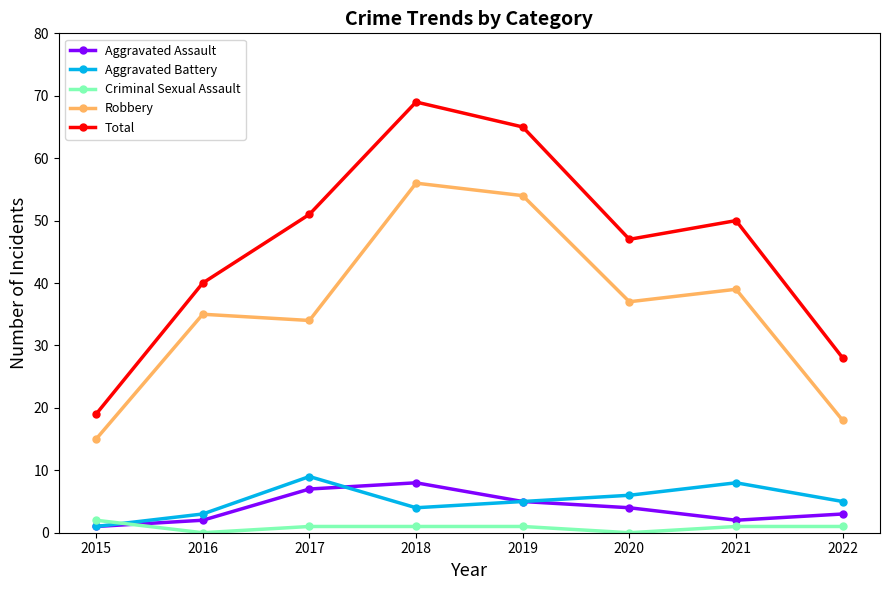

The value of Total at 2019 is 65. True or false?

True